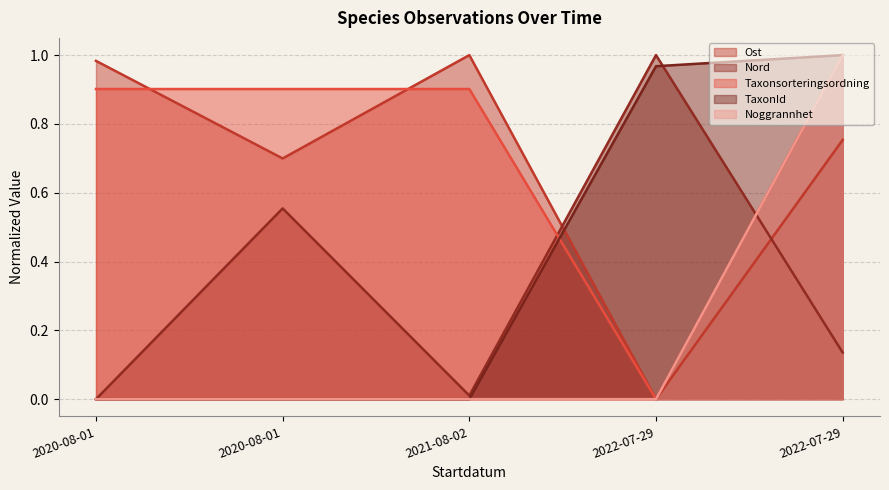

How many lines are shown in the chart?

5